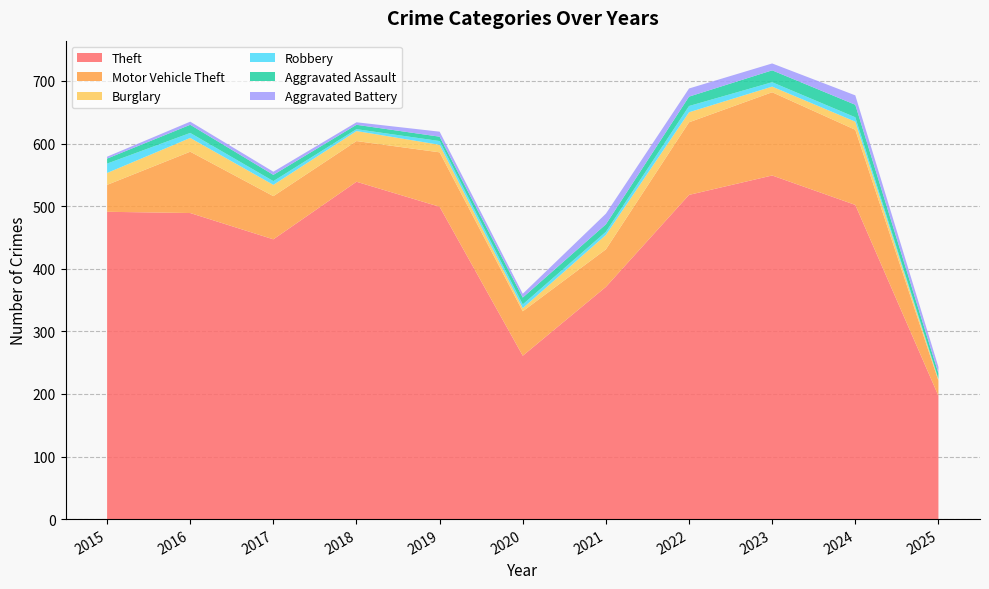

Reading right to left, what are all the values shown in this chart?

Theft: 197	502	549	518	371	261	499	539	447	489	491
Motor Vehicle Theft: 24	120	133	116	60	71	87	65	69	98	43
Burglary: 2	13	9	16	23	5	12	16	18	22	19
Robbery: 1	7	7	10	5	6	6	3	6	8	15
Aggravated Assault: 9	20	19	15	12	11	7	7	10	13	8
Aggravated Battery: 10	15	11	13	17	6	8	4	5	5	3